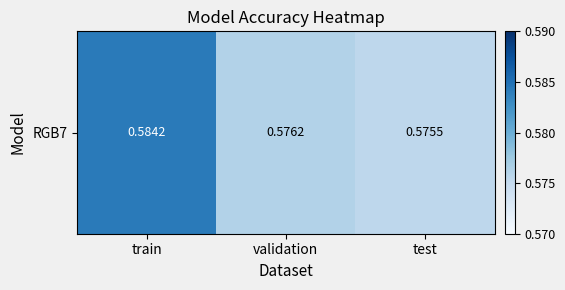

What is the average value?

0.6